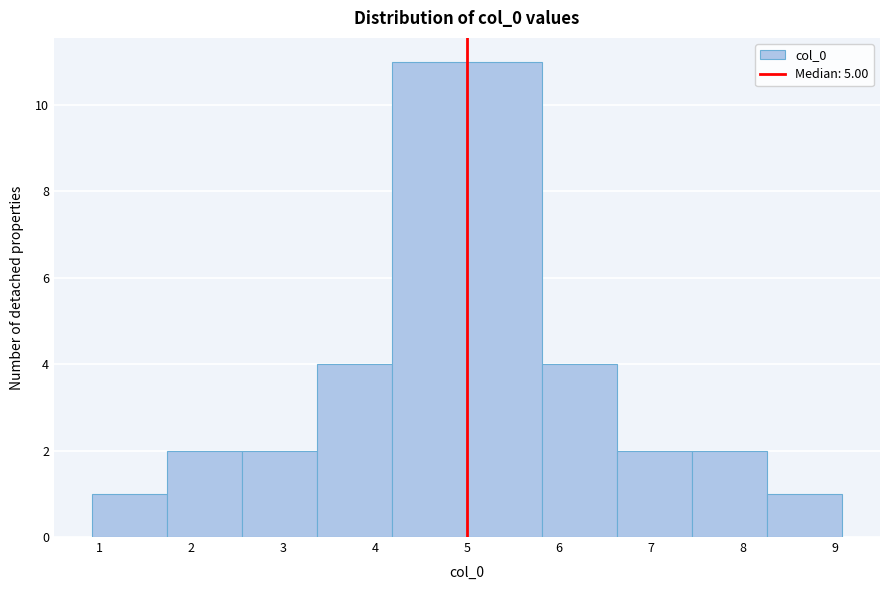

Reading left to right, transcribe this chart: for each bar, give the range it covers on the x-axis and its height. Neither the bar edges nor the heights are printed on the chart, so give them approximately, as read against the axes.

0.9 to 1.7: 1
1.7 to 2.6: 2
2.6 to 3.4: 2
3.4 to 4.2: 4
4.2 to 5.0: 11
5.0 to 5.8: 11
5.8 to 6.6: 4
6.6 to 7.4: 2
7.4 to 8.3: 2
8.3 to 9.1: 1